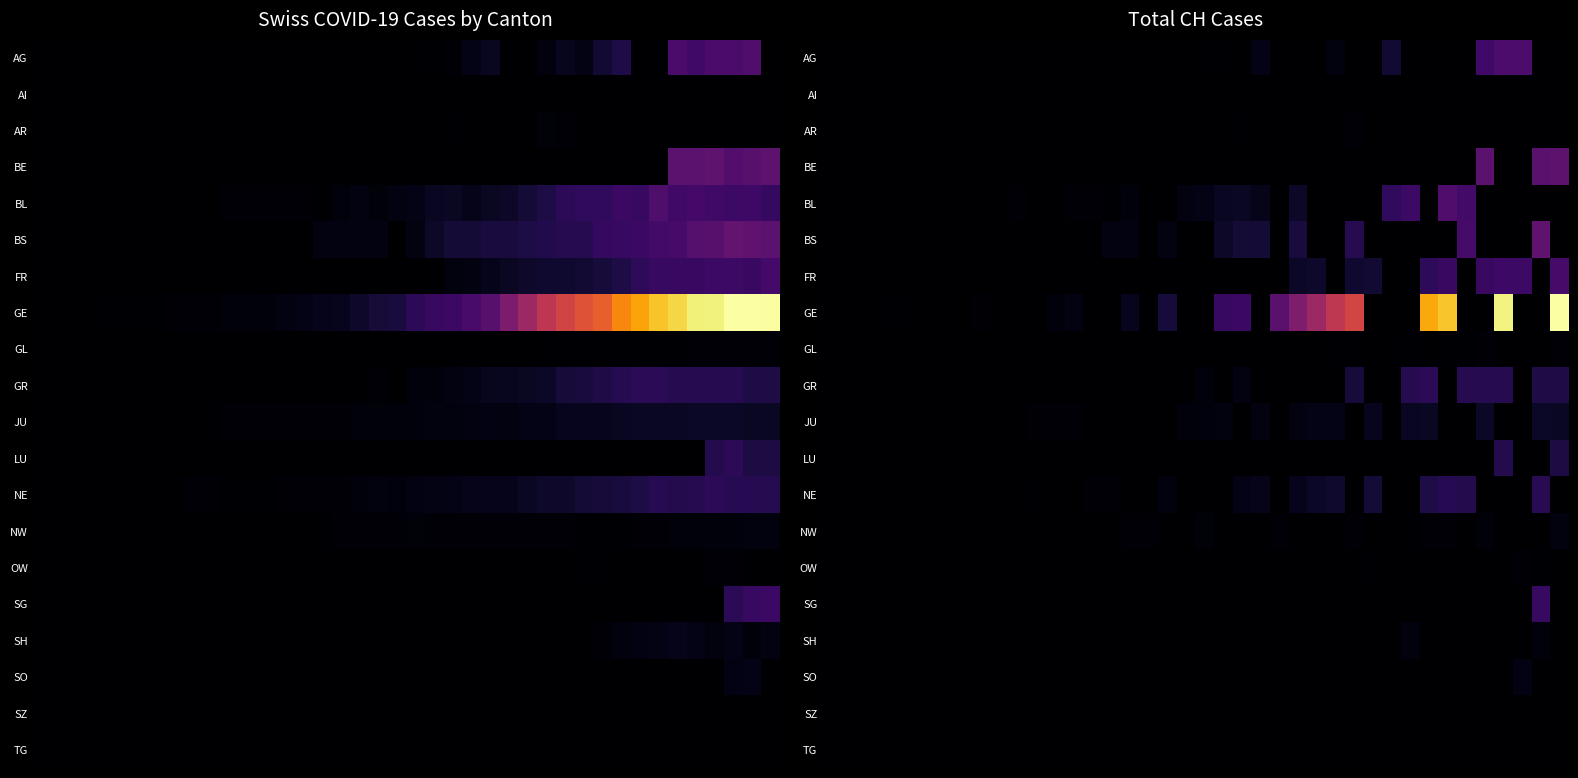

What is the maximum value for GE?

1.0